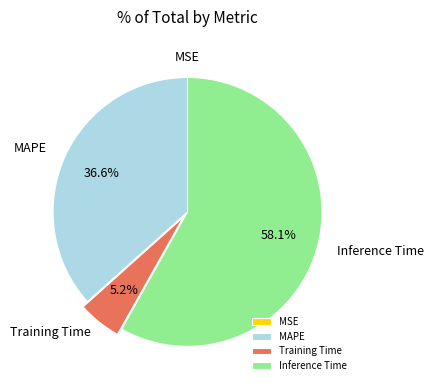

What is the largest slice in the pie chart?

Inference Time